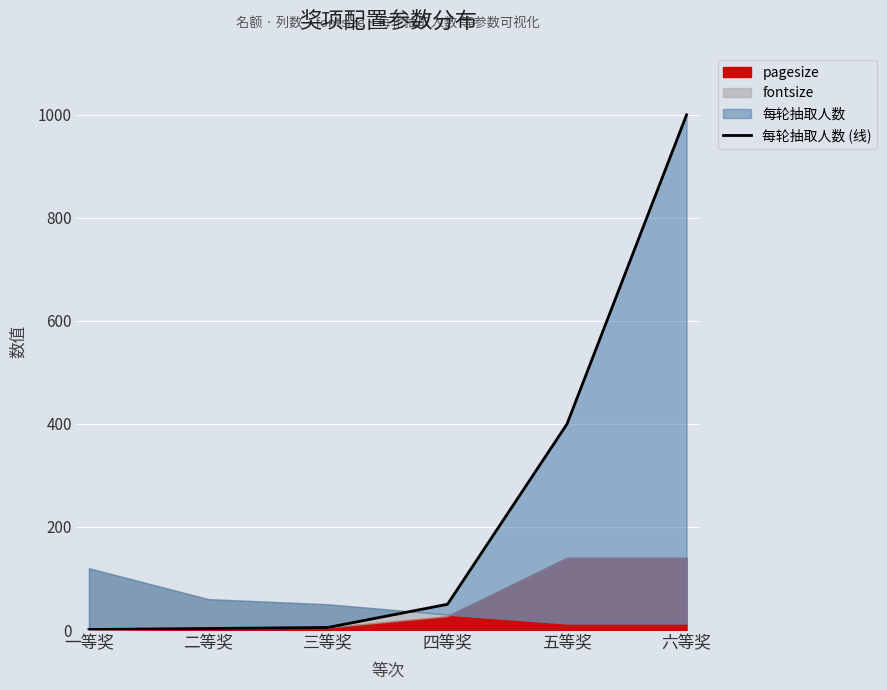

Which label corresponds to the largest value in the chart?

六等奖